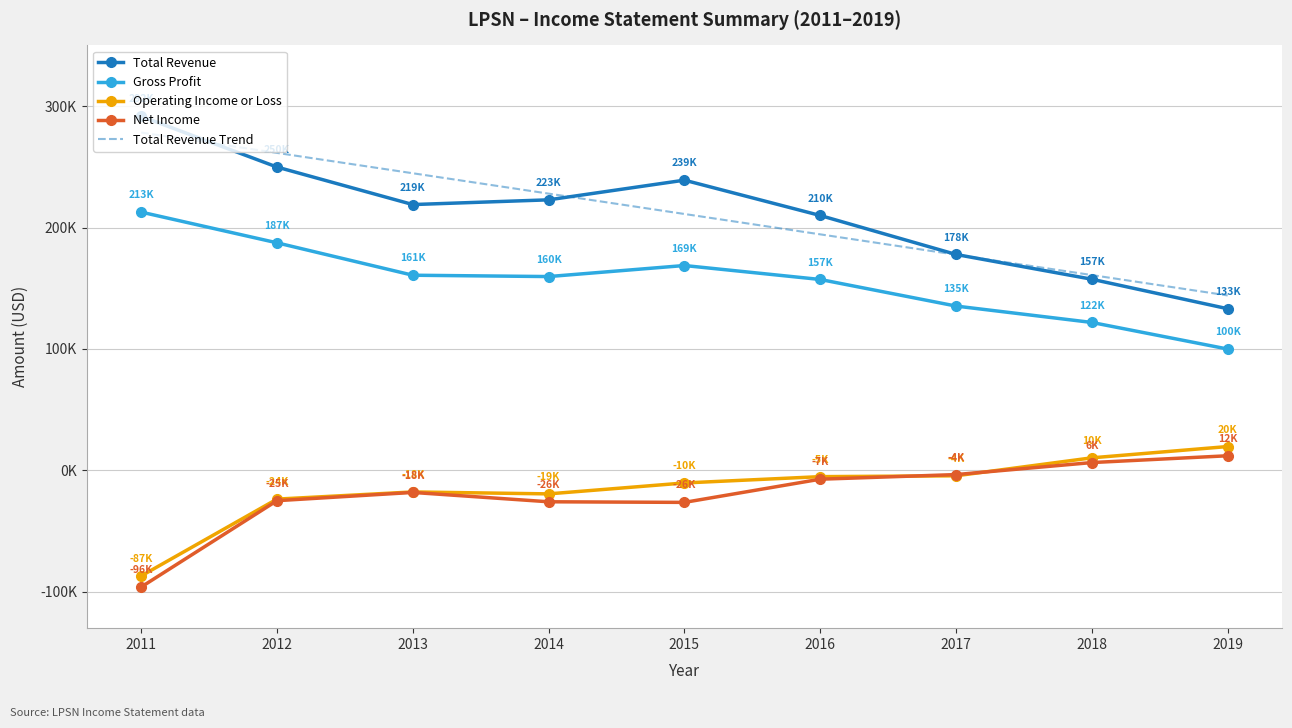

The value of Net Income at 2019 is 12000.0. True or false?

True